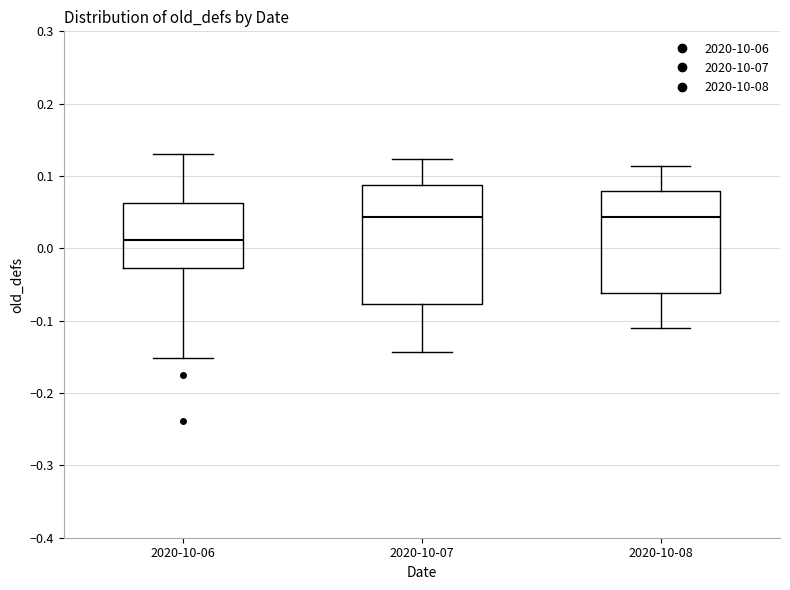

Reading left to right, read every box against the y-axis: the position of its median line, the range the box covers, and the ends of its whiskers. The values are not printed on the chart, so give them approximately, as read against the axis.

2020-10-06: median 0.01, box -0.03 to 0.06, whiskers -0.15 to 0.13
2020-10-07: median 0.04, box -0.08 to 0.09, whiskers -0.14 to 0.12
2020-10-08: median 0.04, box -0.06 to 0.08, whiskers -0.11 to 0.11